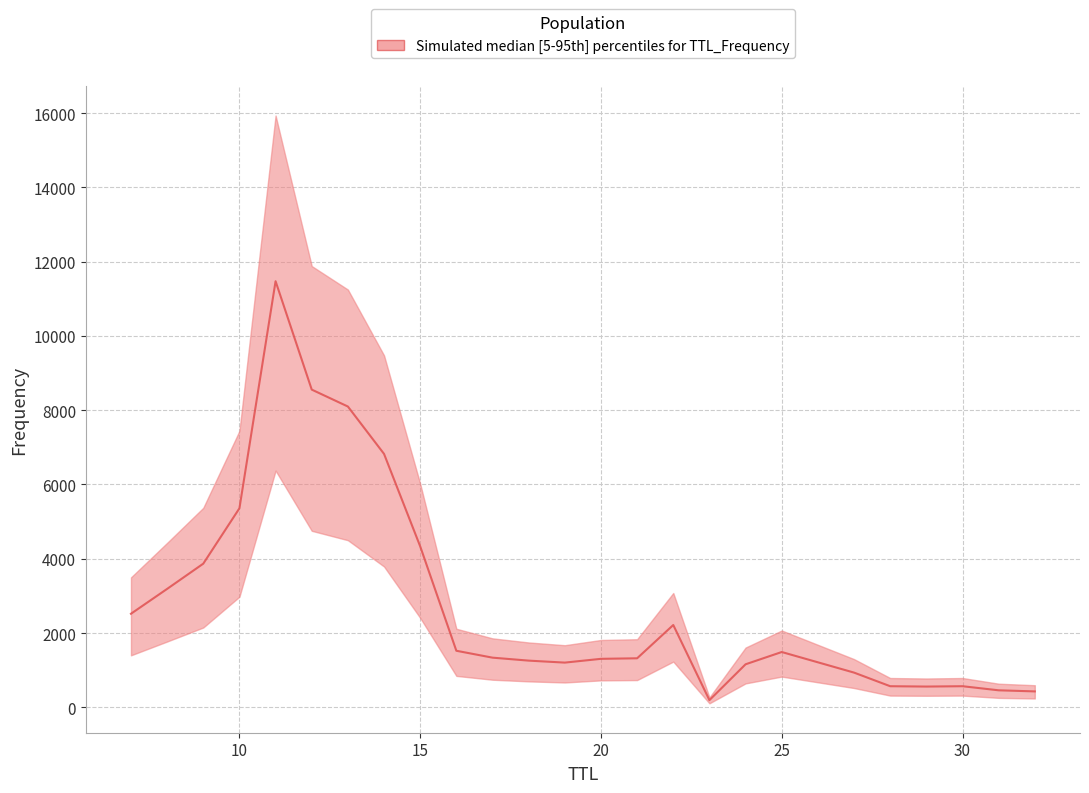

What is the difference between the maximum and minimum values?

11279.5